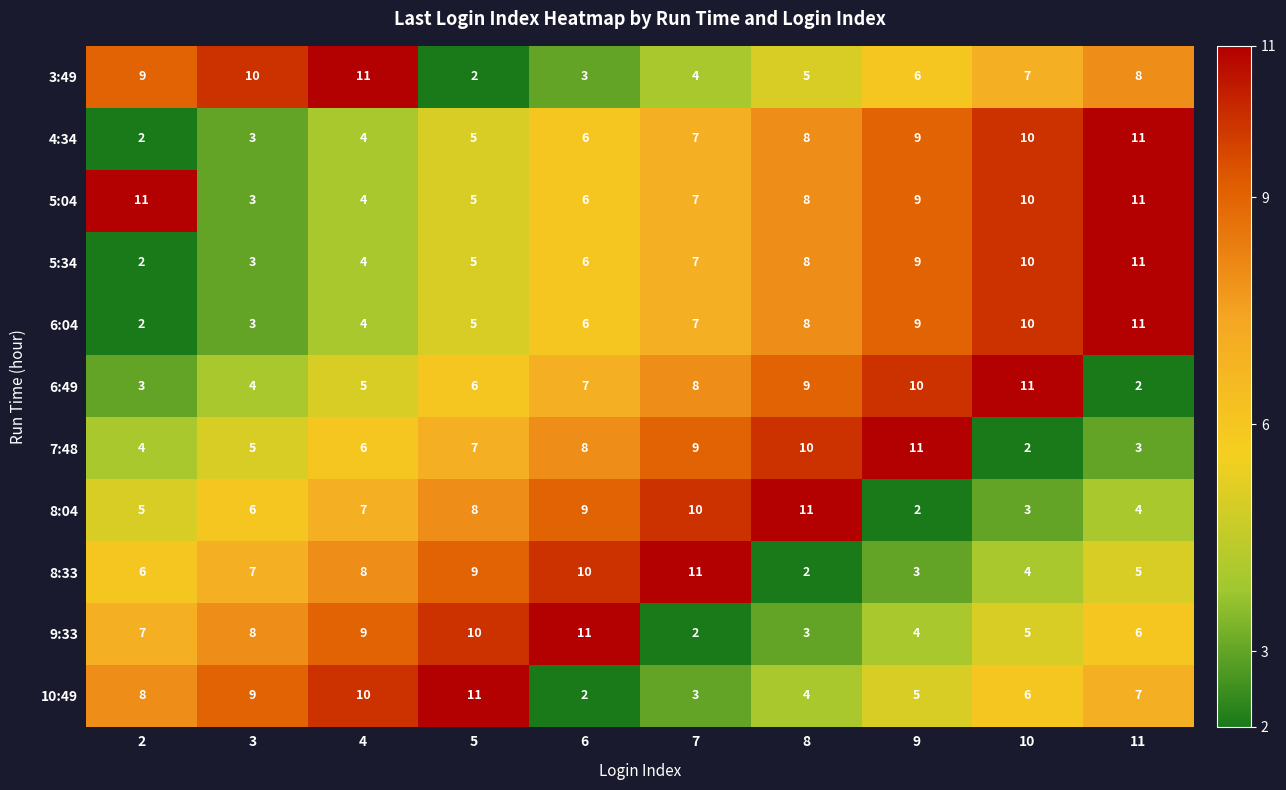

What is the total value across all series at 3?

61